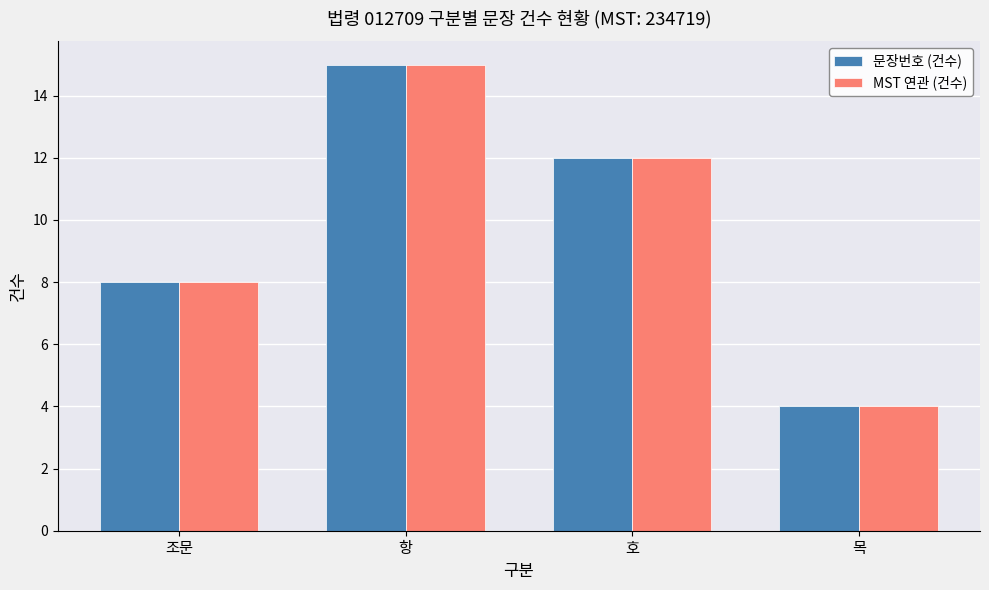

The 문장번호 (건수) series shows 12 at 호. True or false?

True